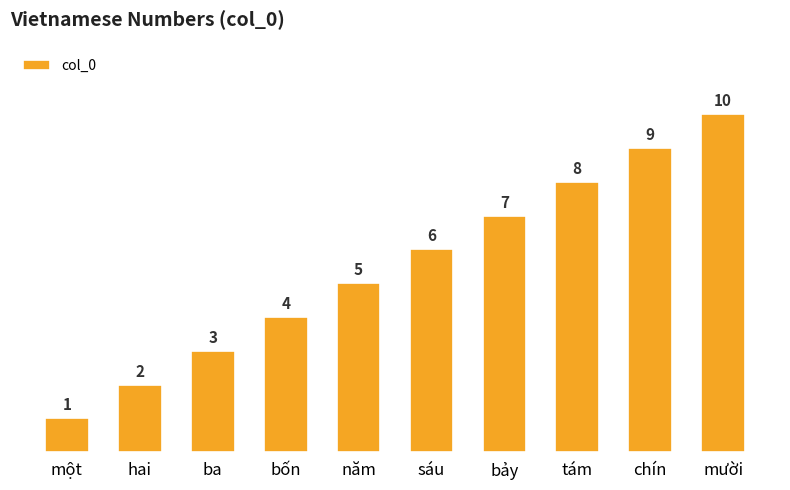

List the labels in order of value, smallest first.

một, hai, ba, bốn, năm, sáu, bảy, tám, chín, mười